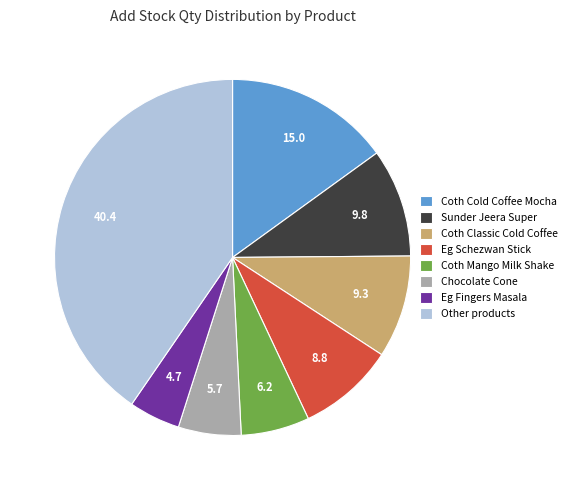

Approximately how many times larger is the value at Coth Mango Milk Shake compared to Coth Cold Coffee Mocha?

0.4